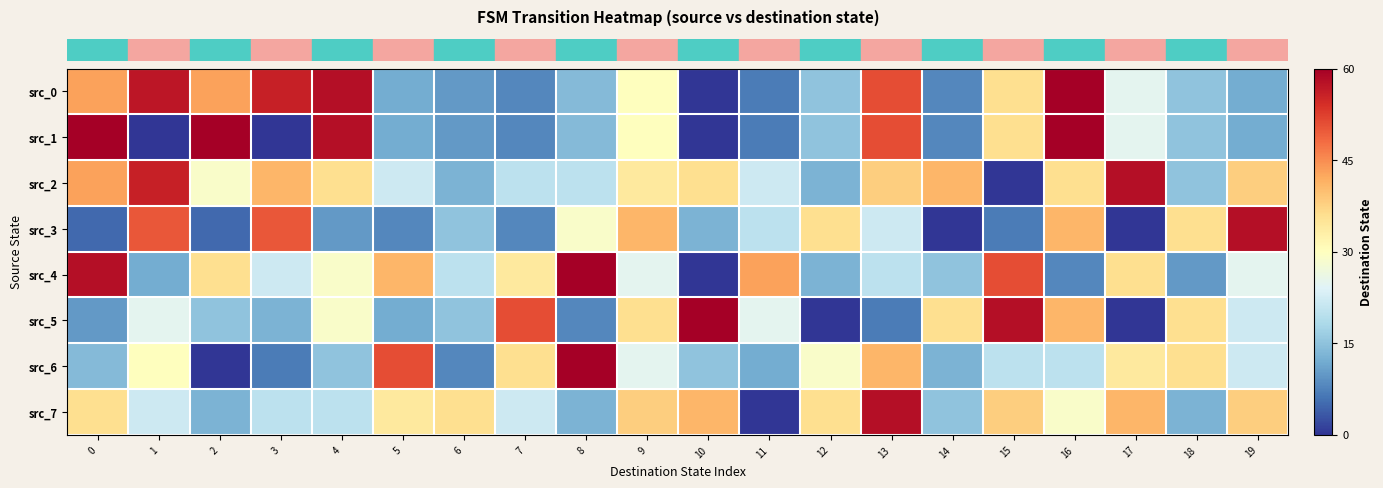

Count the number of data series in this chart.

8